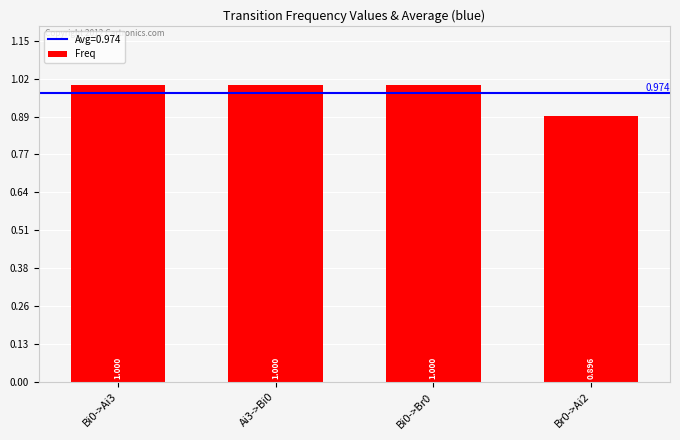

List the labels in order of value, largest first.

Ai3->Bi0, Bi0->Ai3, Bi0->Br0, Br0->Ai2